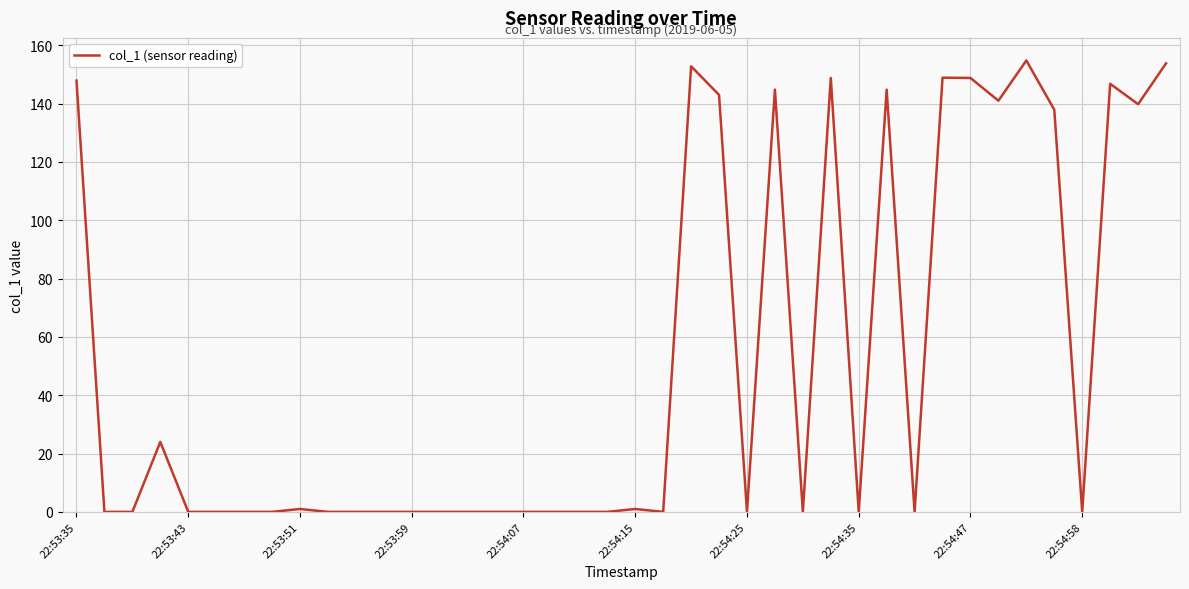

What is the greatest value displayed?

154.8